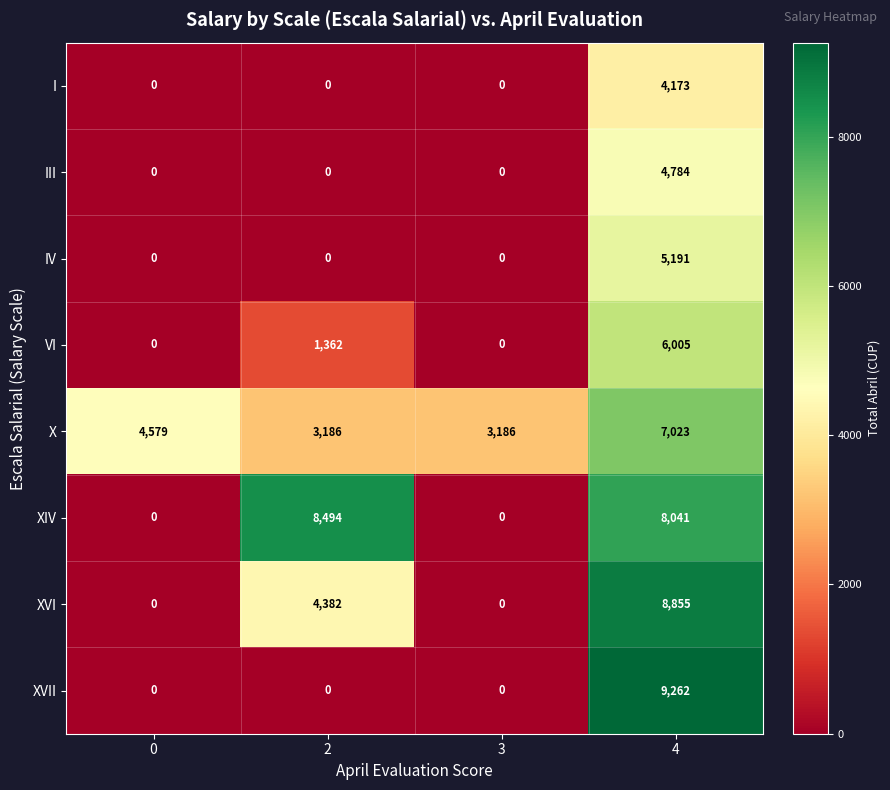

What is the sum of the XVI values at 3 and 2?

4382